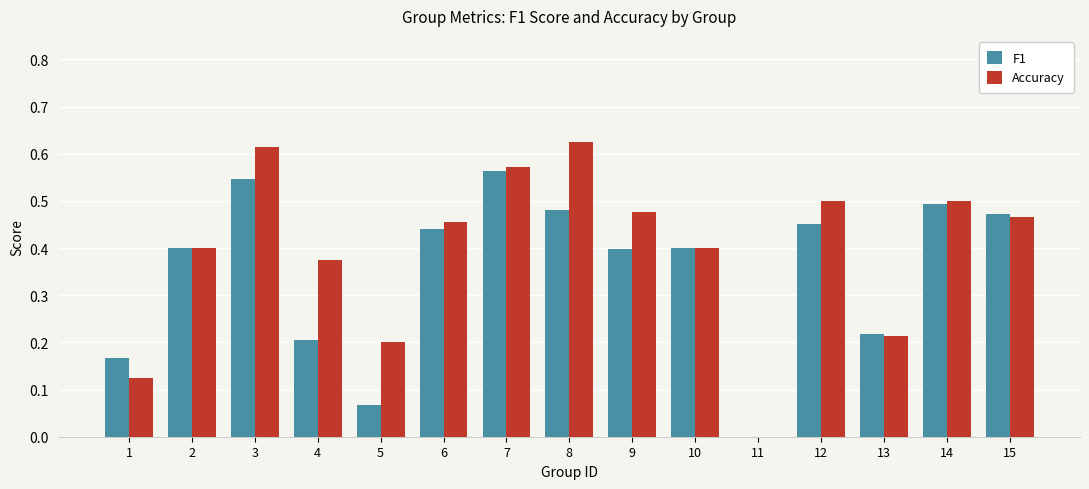

Are the bars horizontal?

No